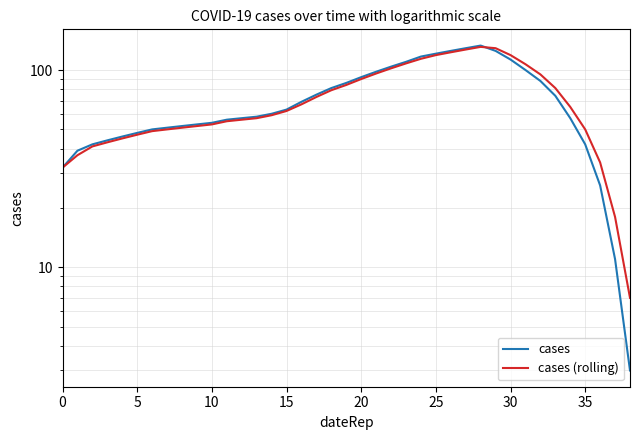

After their last crossing, which series has the higher values: cases (rolling) or cases?

cases (rolling)